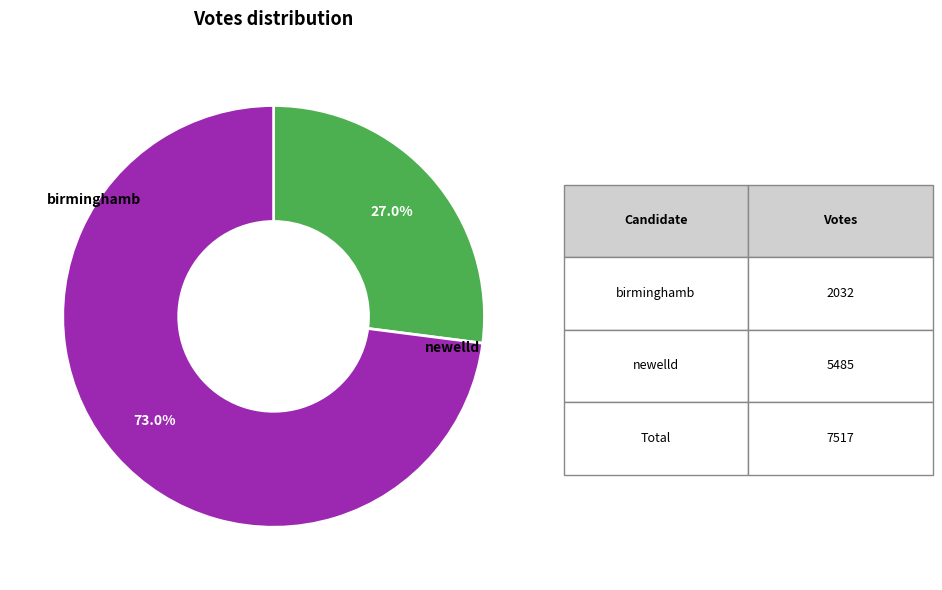

To the nearest percent, what percentage of the pie is birminghamb?

27%